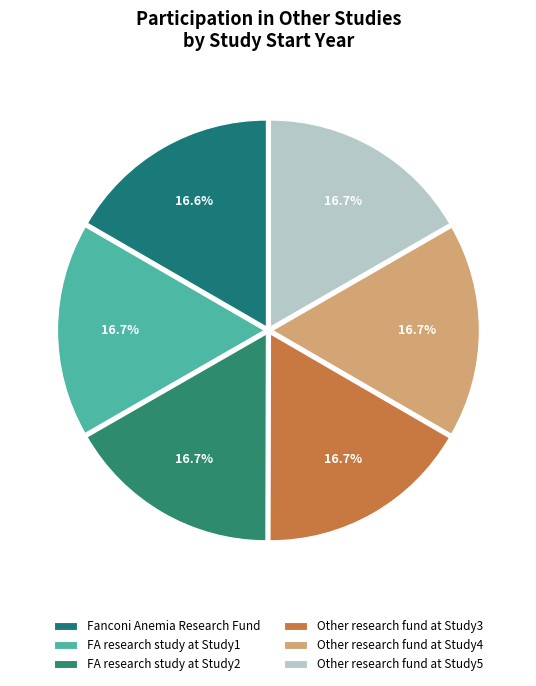

Count the number of slices in the pie.

6